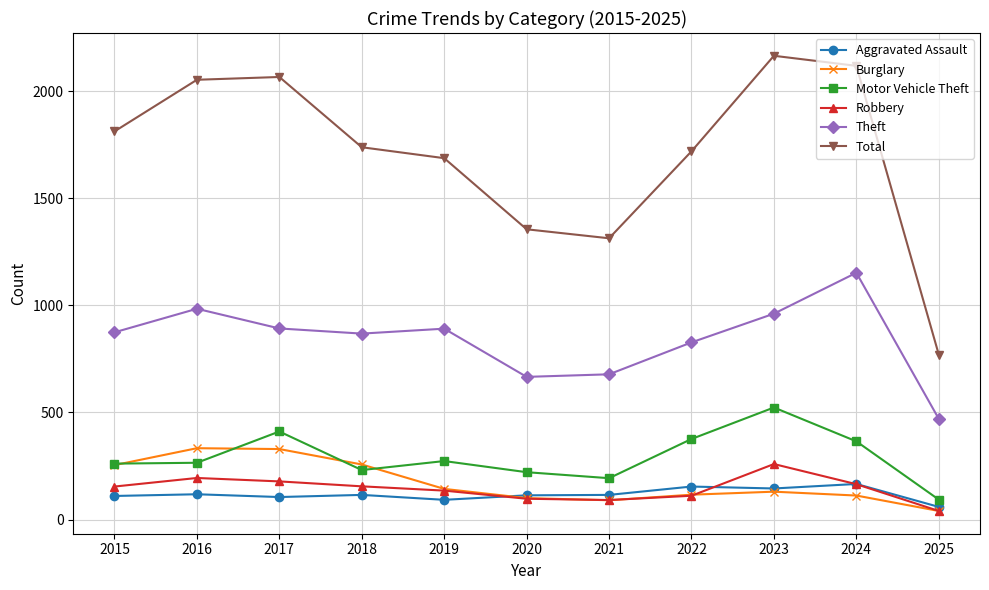

Is the value of Motor Vehicle Theft at 2019 greater than the value of Burglary at 2023?

Yes